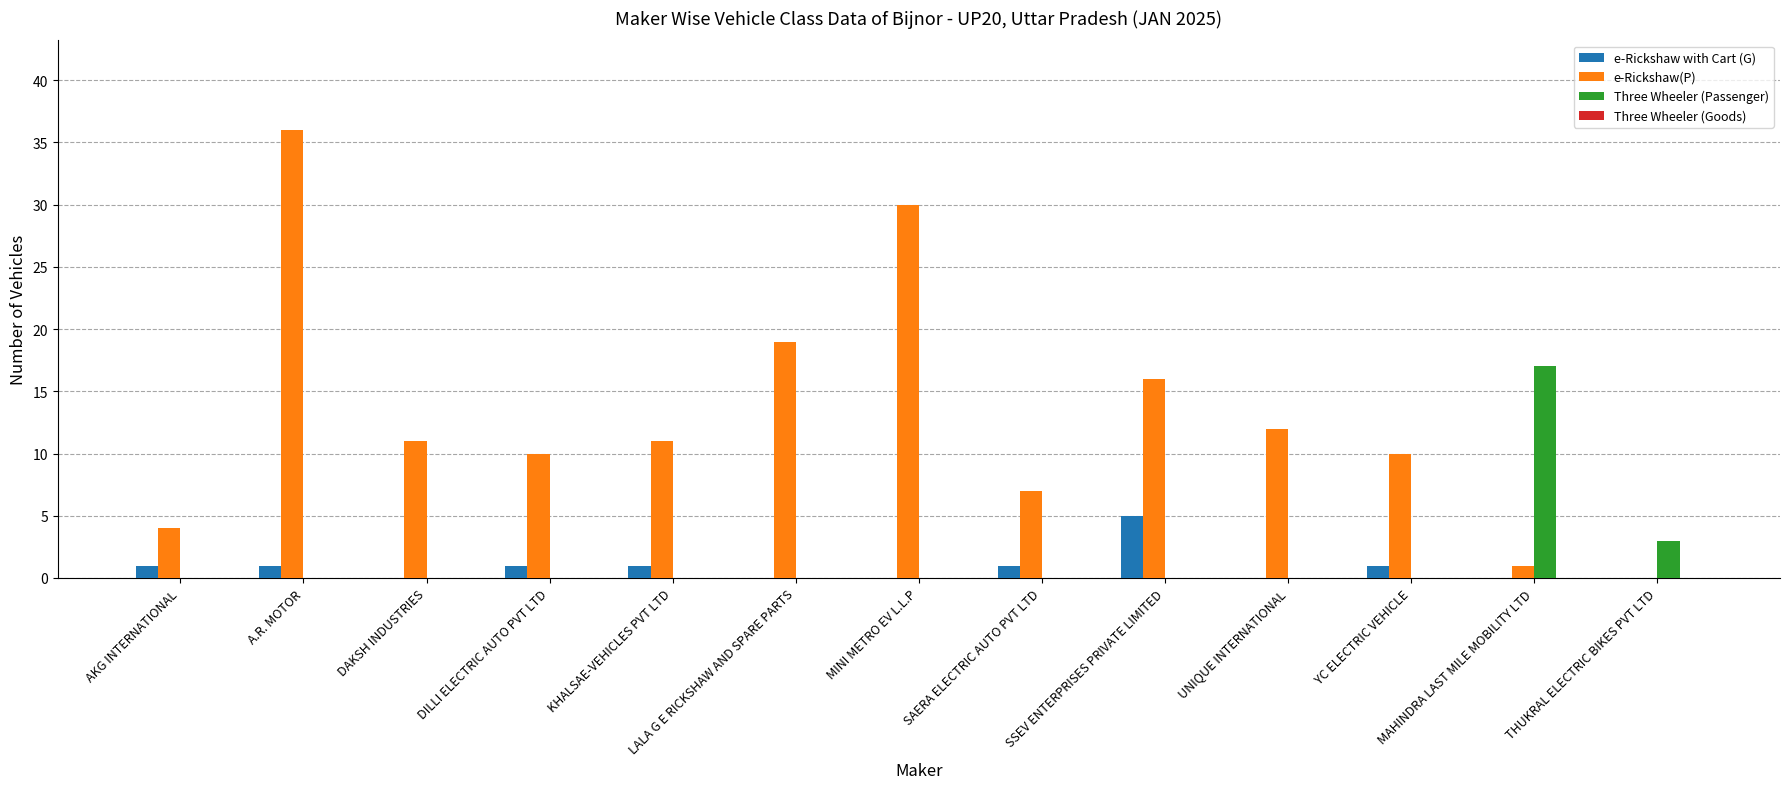

Which series changed the most between LALA G E RICKSHAW AND SPARE PARTS and THUKRAL ELECTRIC BIKES PVT LTD?

e-Rickshaw(P)